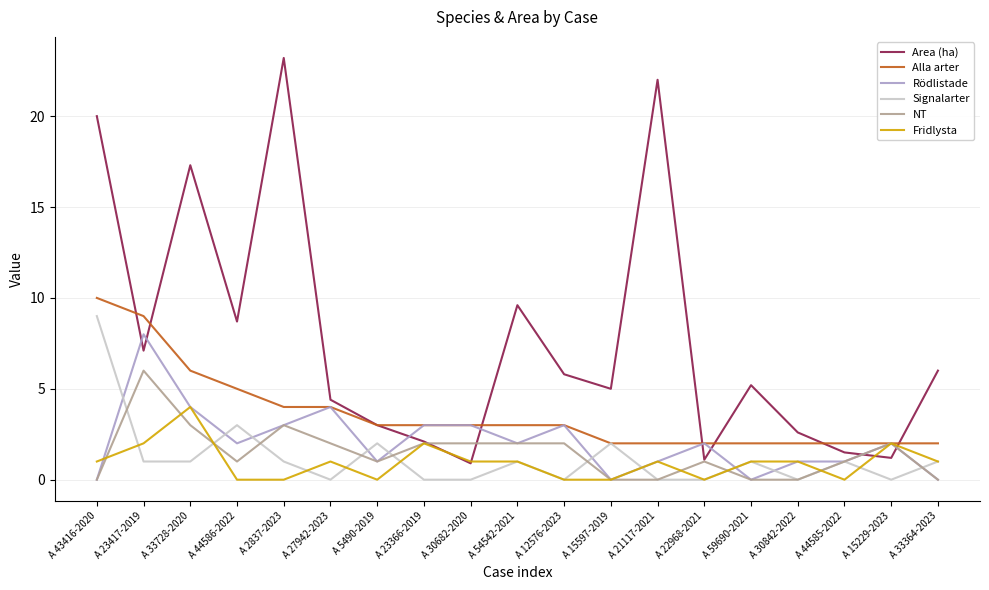

What value does the Alla arter series have at A 33364-2023?

2.0